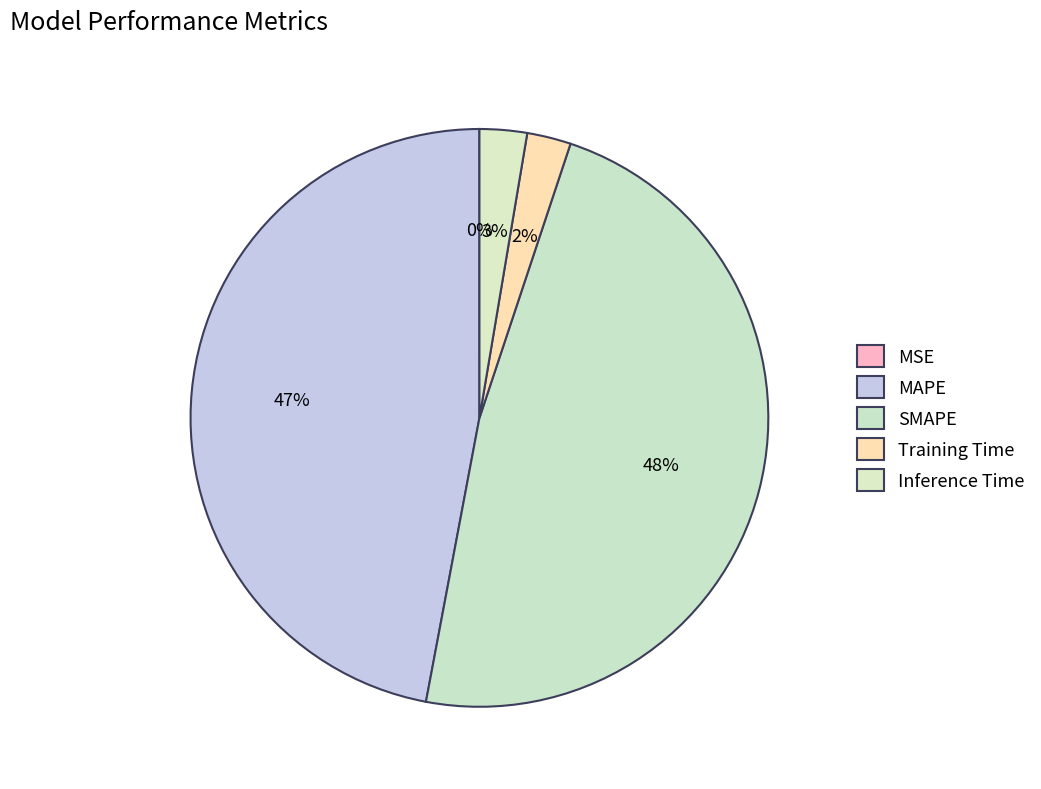

How many segments does this pie chart have?

5